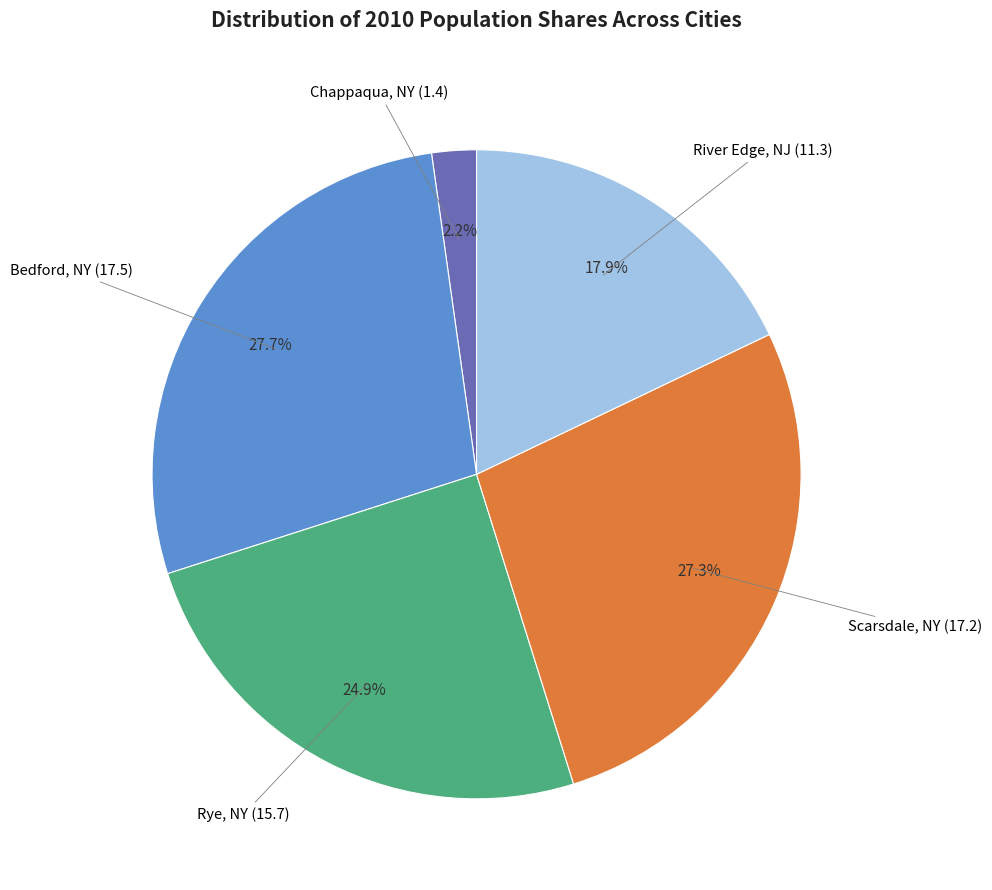

Is there a majority slice in this chart?

No